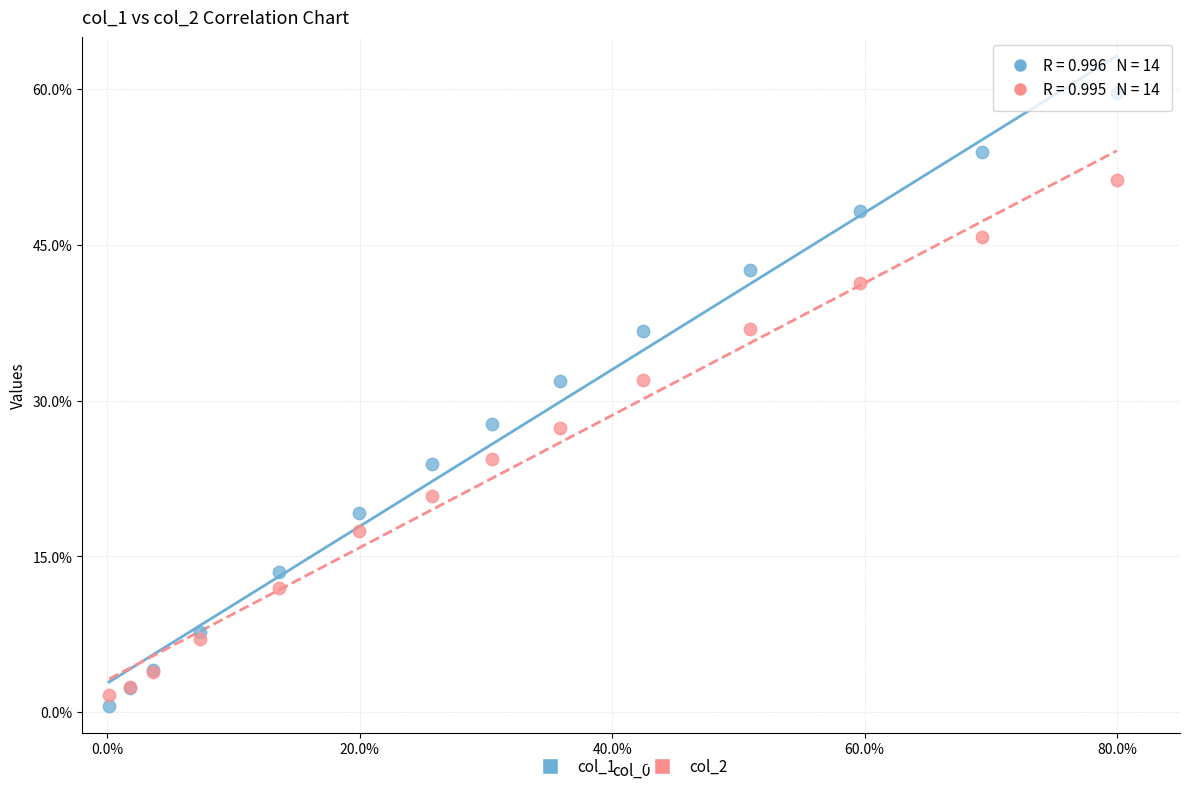

Which series contains the highest Y value?

col_1